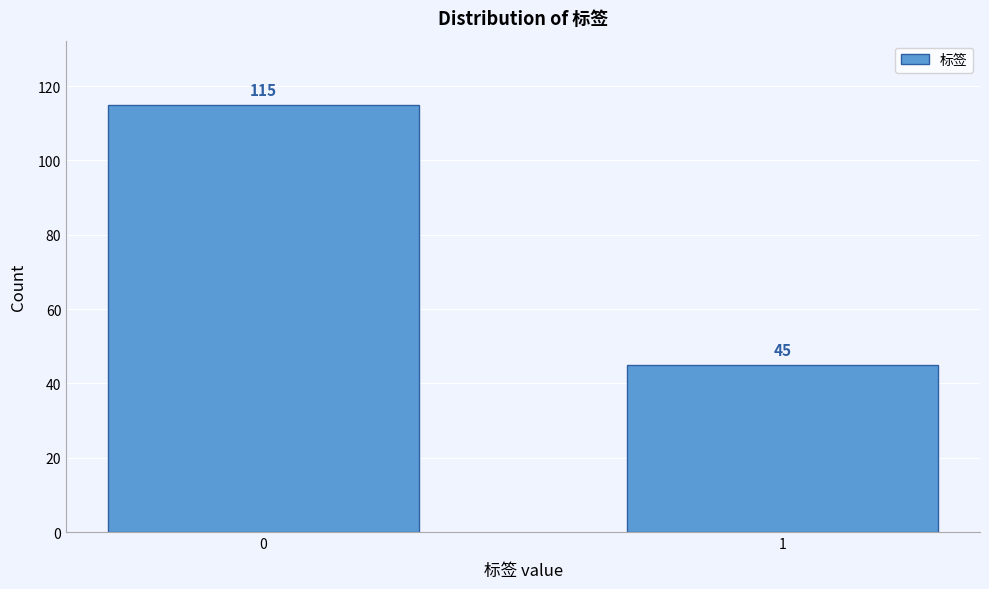

Reading right to left, extract all data points from this chart.

1=45	0=115